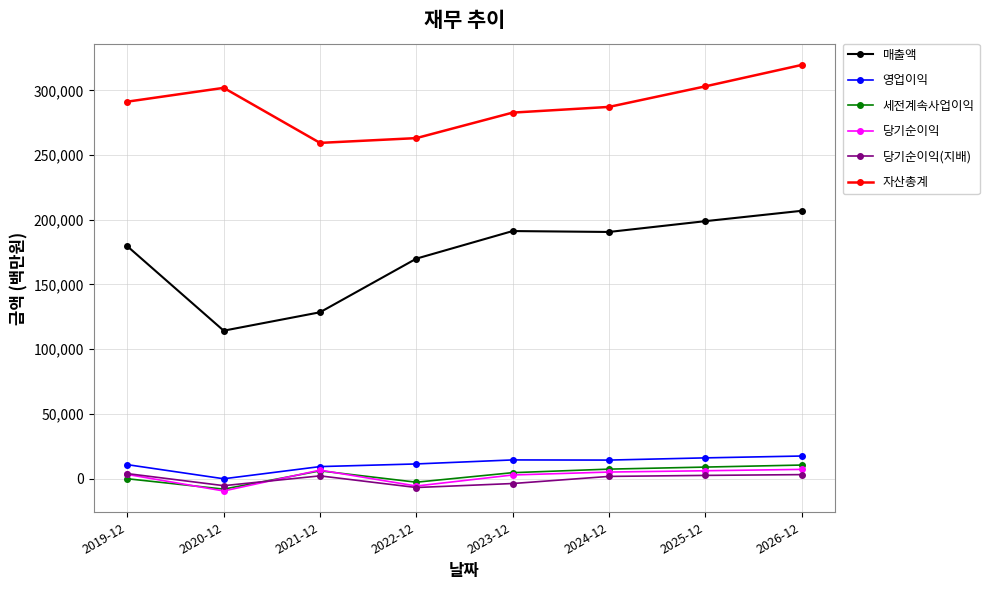

What is the label of the 8th point from the right?

2019-12